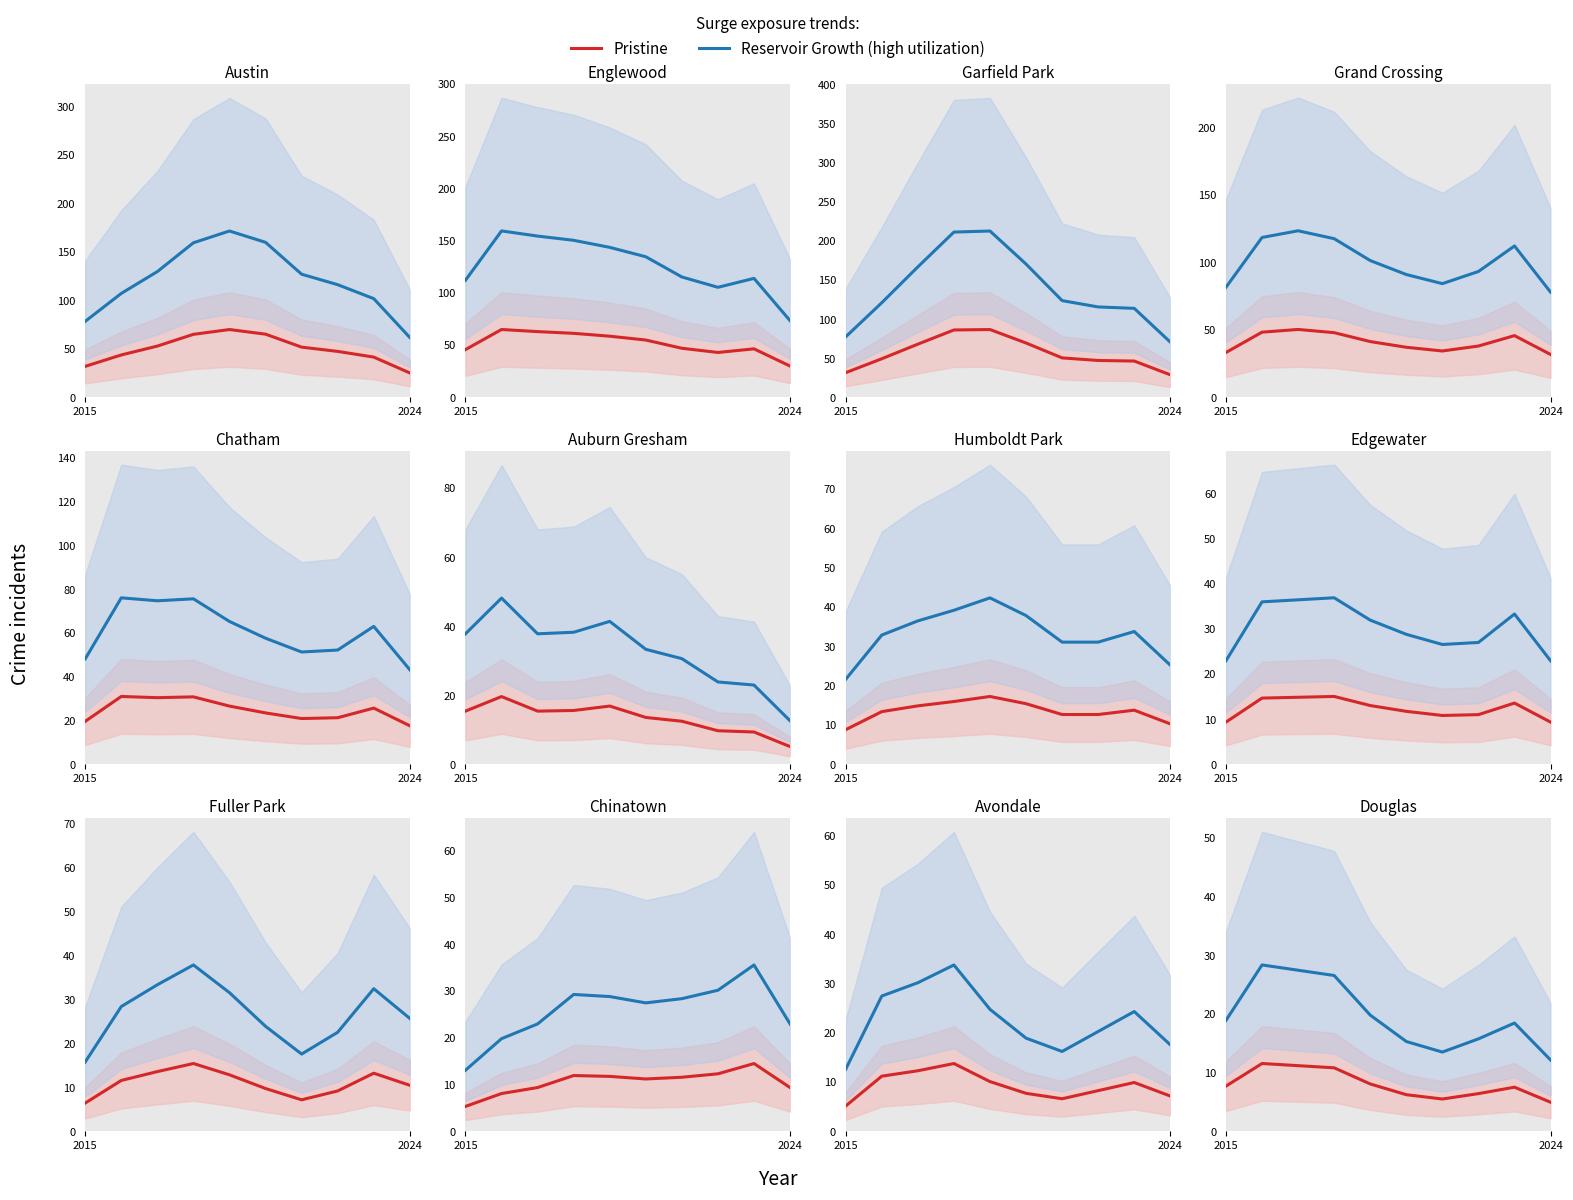

What is the lowest value of the Pristine series?

5.0